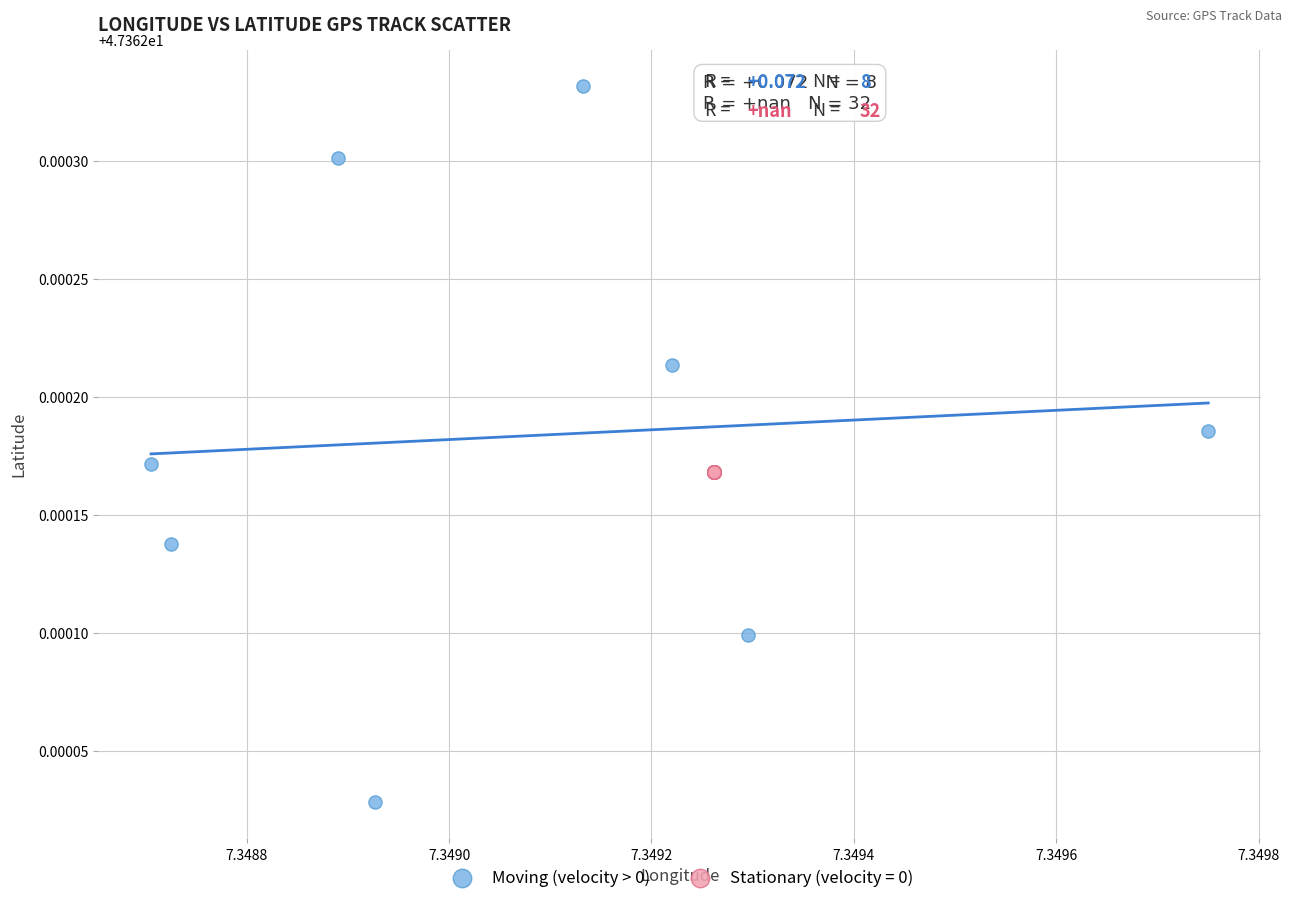

Which series contains the lowest Y value?

Moving (velocity > 0)